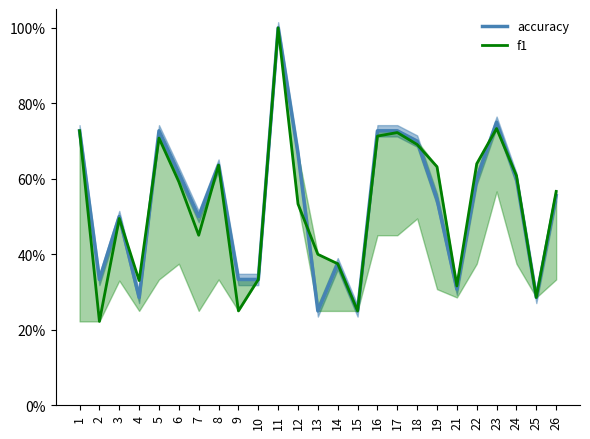

List the series in order of their overall mean, lowest first.

f1, accuracy